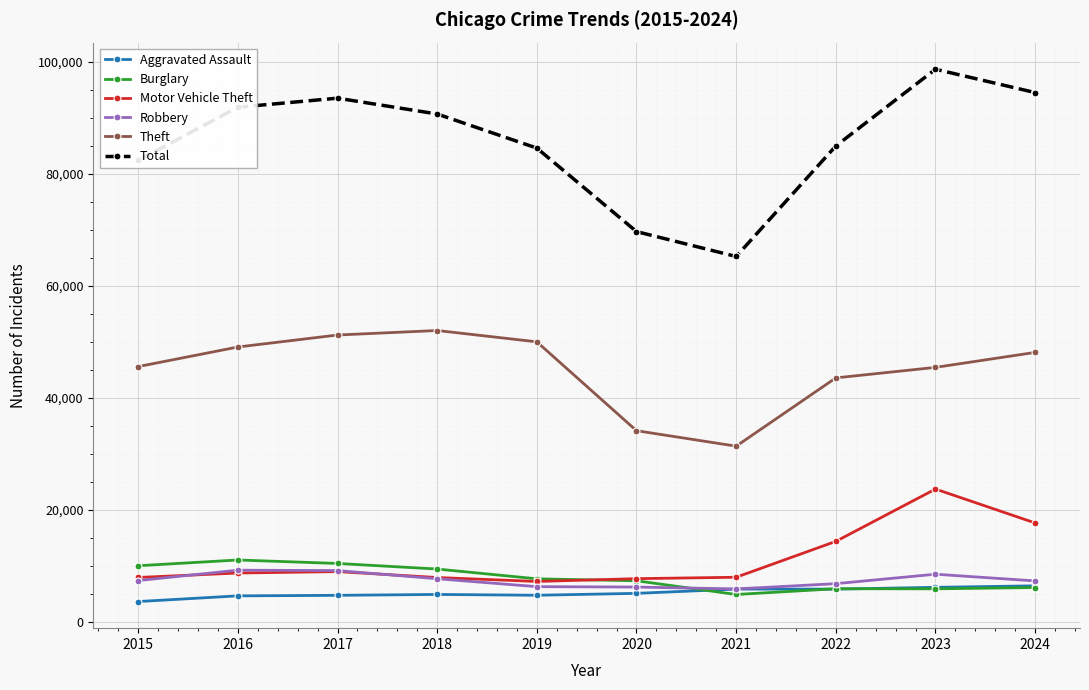

What is the value of the Burglary point at the 8th from the left?

5906